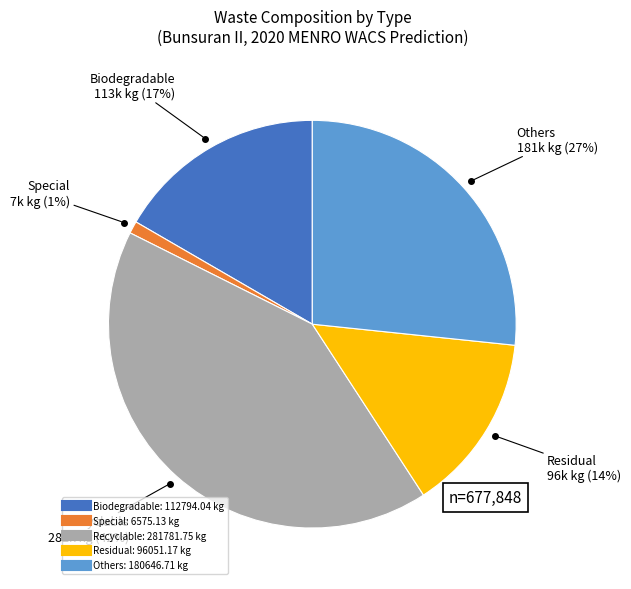

How many slices are in this pie chart?

5